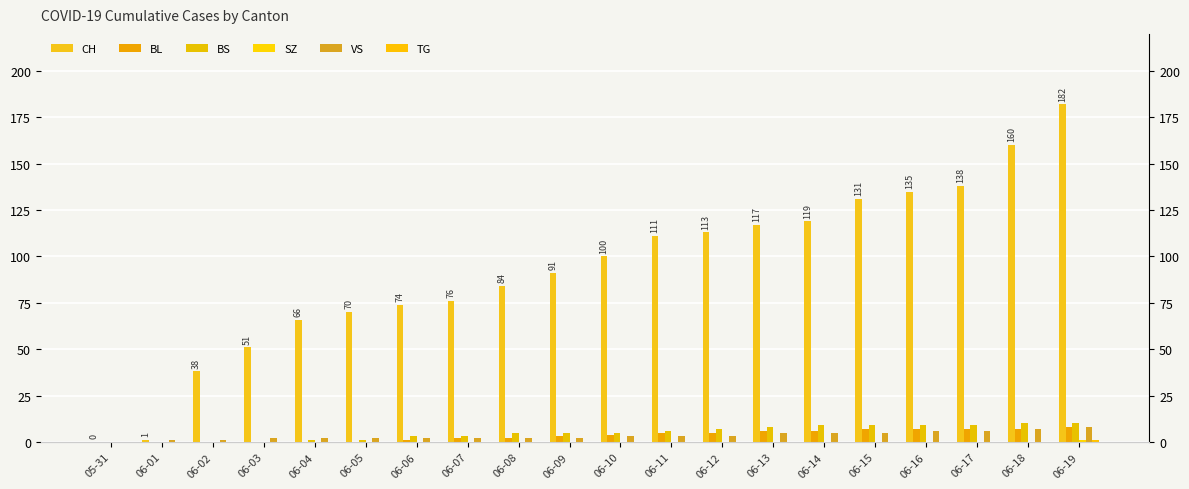

What is the sum of the BL values at 06-03 and 06-19?

8